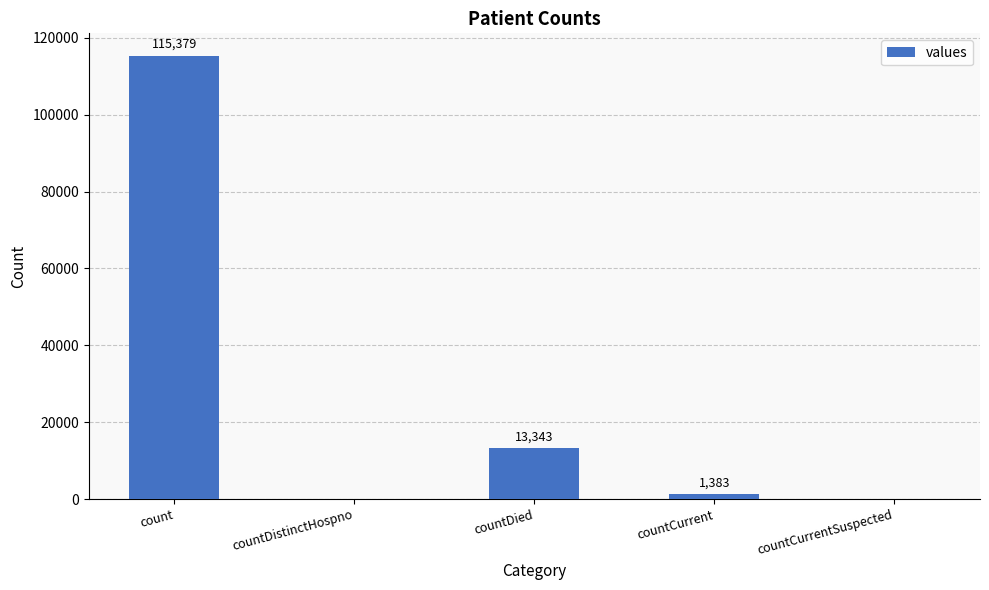

What is the approximate value at countDied?

13343